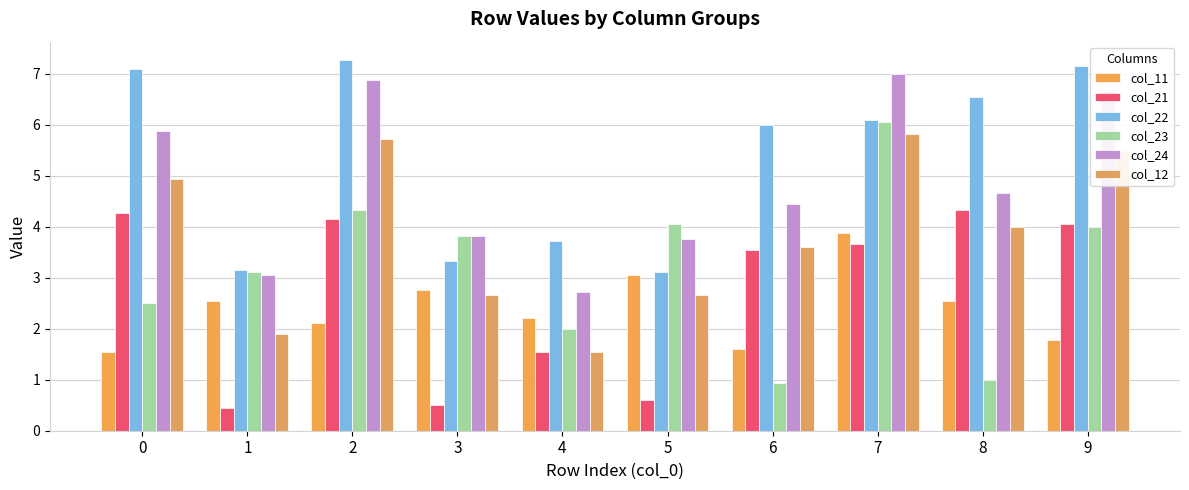

What is the average value of the col_22 series?

5.3